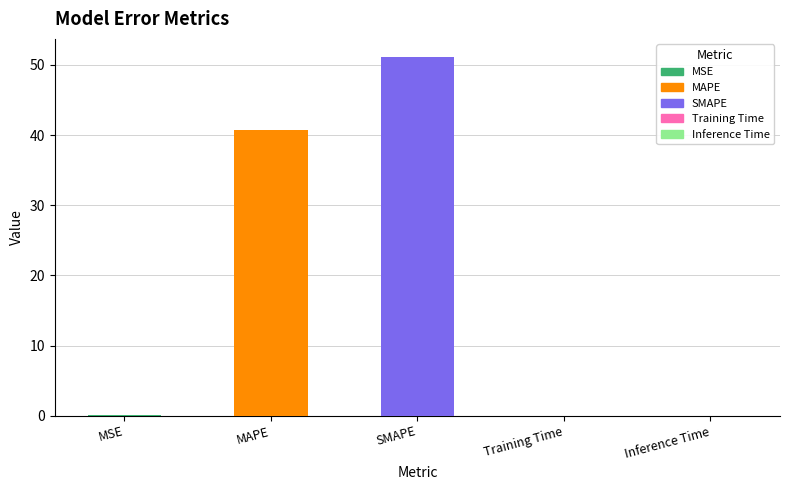

Between Inference Time and MAPE, which is larger?

MAPE